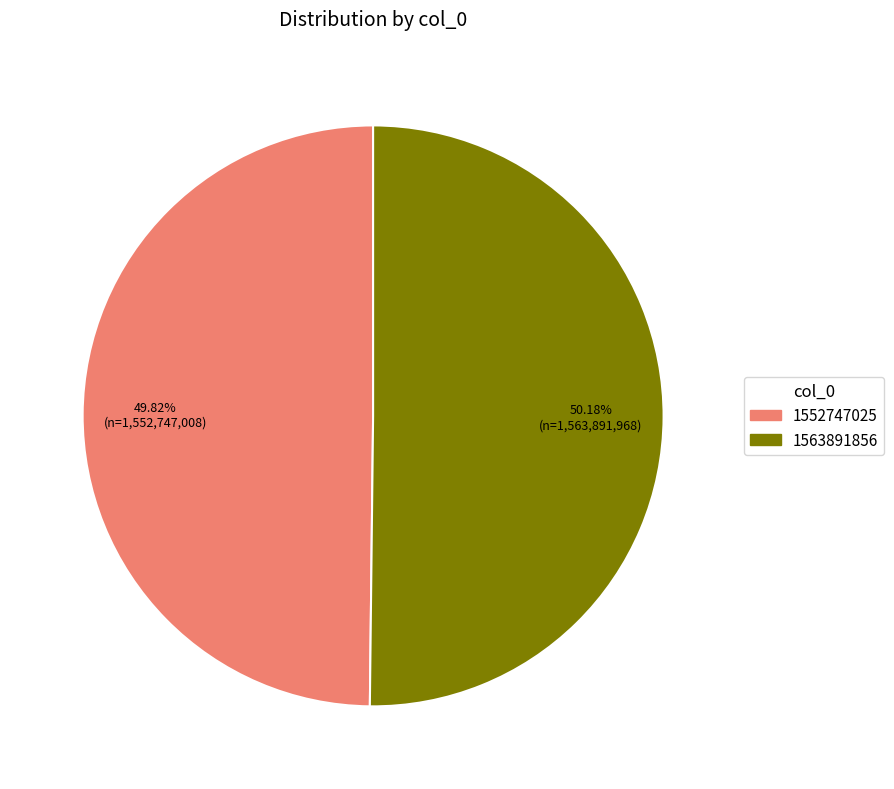

Is it true that 1552747025 is 14% of the pie?

False